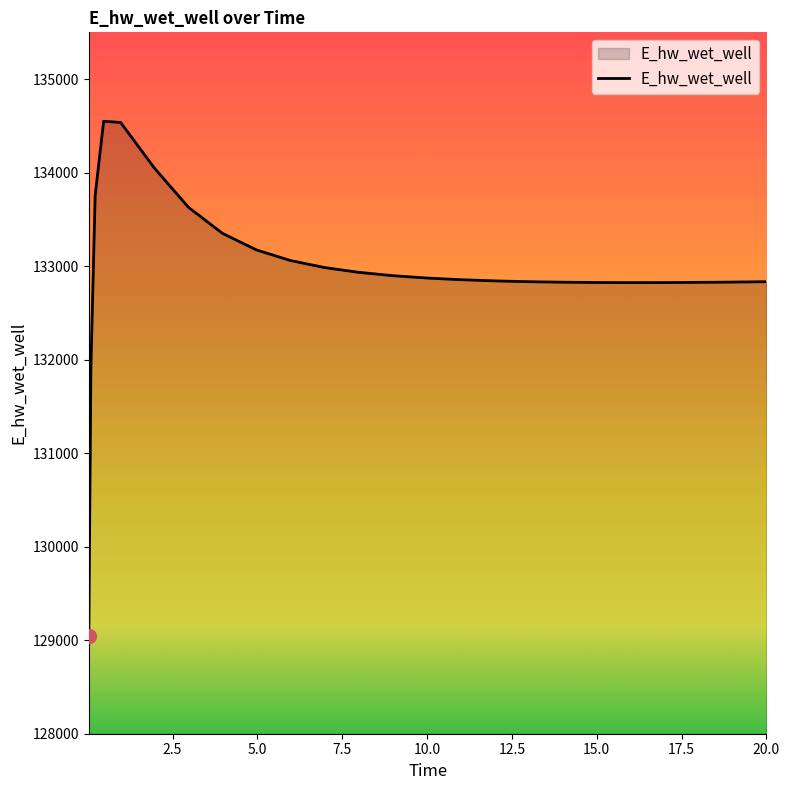

What is the greatest value displayed?

134549.2